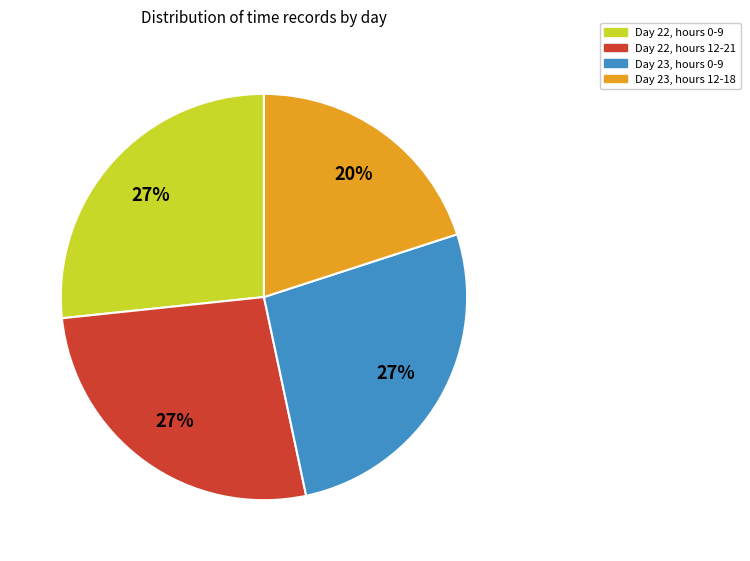

Does any single category account for the majority?

No